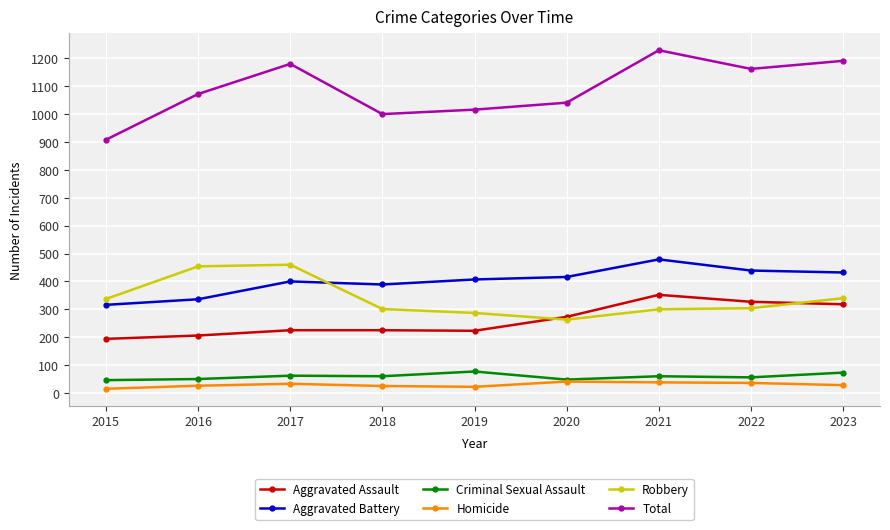

At which category does Total reach its first local valley?

2018